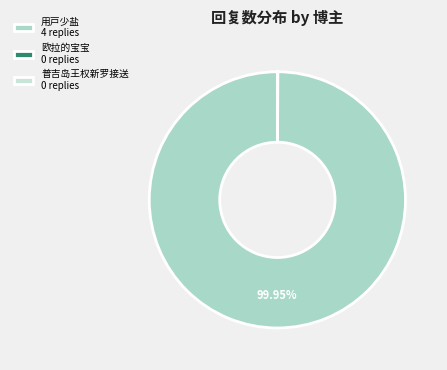

To the nearest percent, what is the difference between the 欧拉的宝宝 and 用戸少盐 slice percentages?

100%